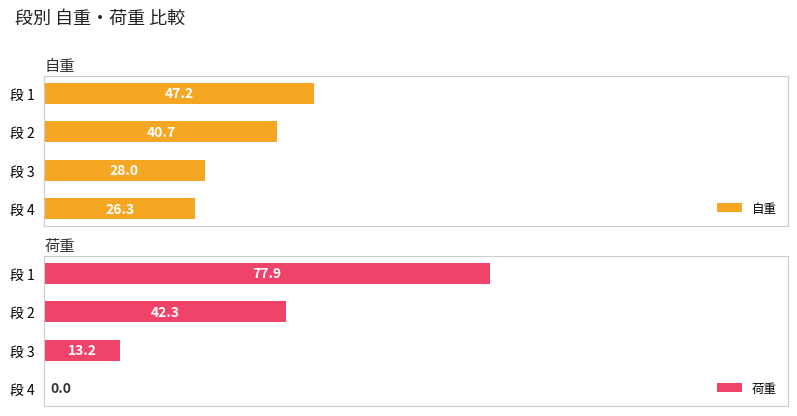

Rank the categories by 自重 value from lowest to highest.

段 4, 段 3, 段 2, 段 1